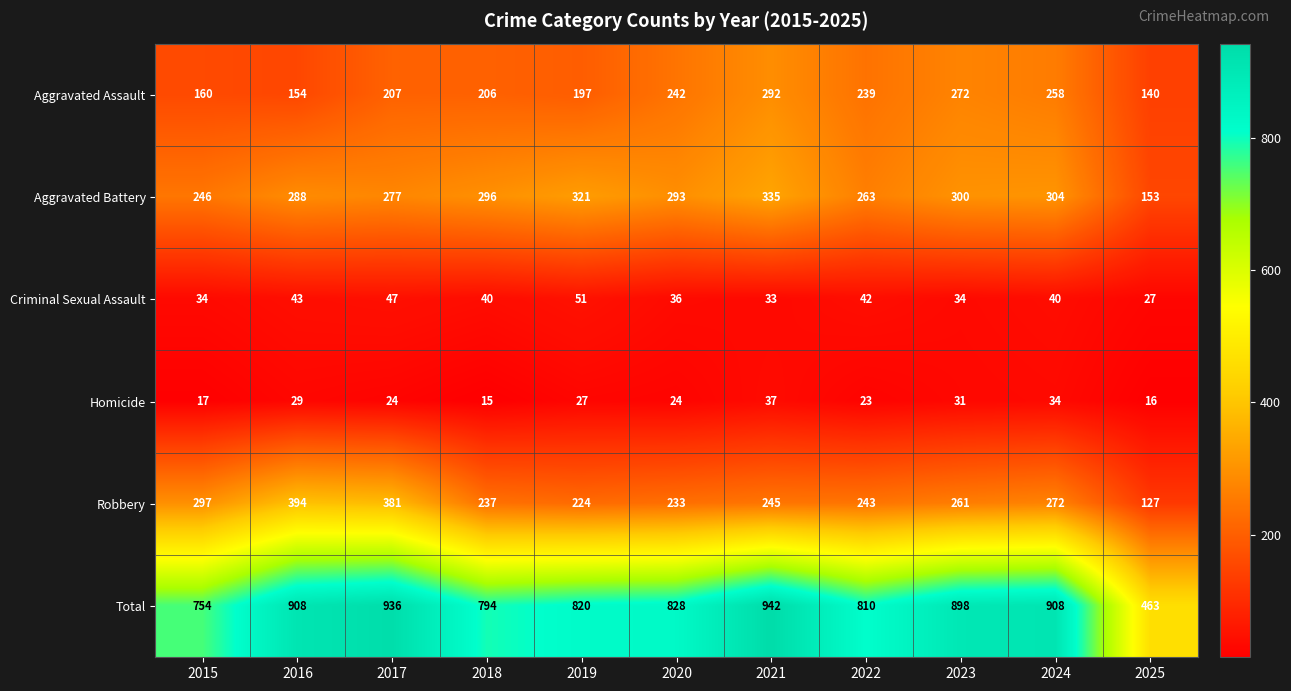

Rank the series at 2024 from highest to lowest value.

Total, Aggravated Battery, Robbery, Aggravated Assault, Criminal Sexual Assault, Homicide